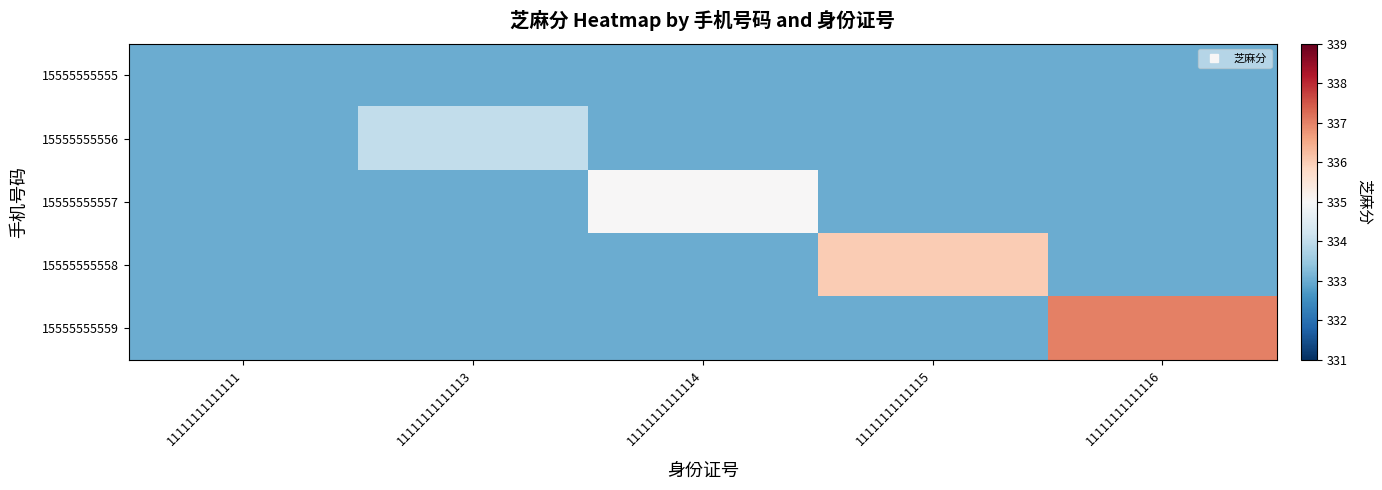

Which series has the widest spread of values?

15555555559